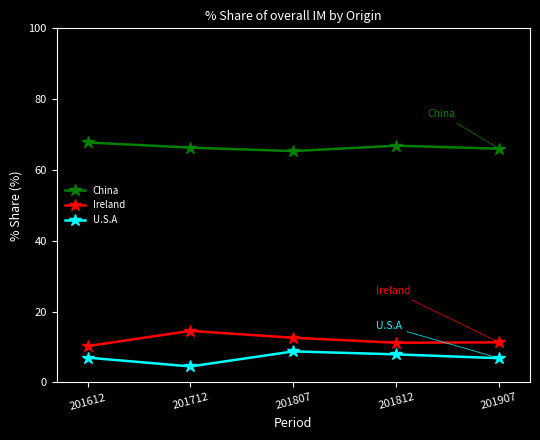

Read the U.S.A value at 201812.

7.9